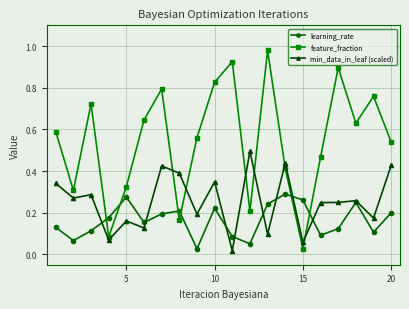

List the series in order of their overall mean, lowest first.

learning_rate, min_data_in_leaf (scaled), feature_fraction